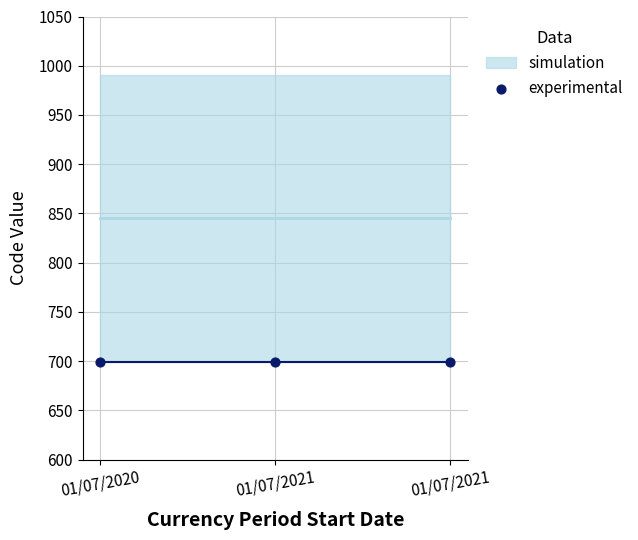

Which series contains the lowest Y value?

simulation_lower